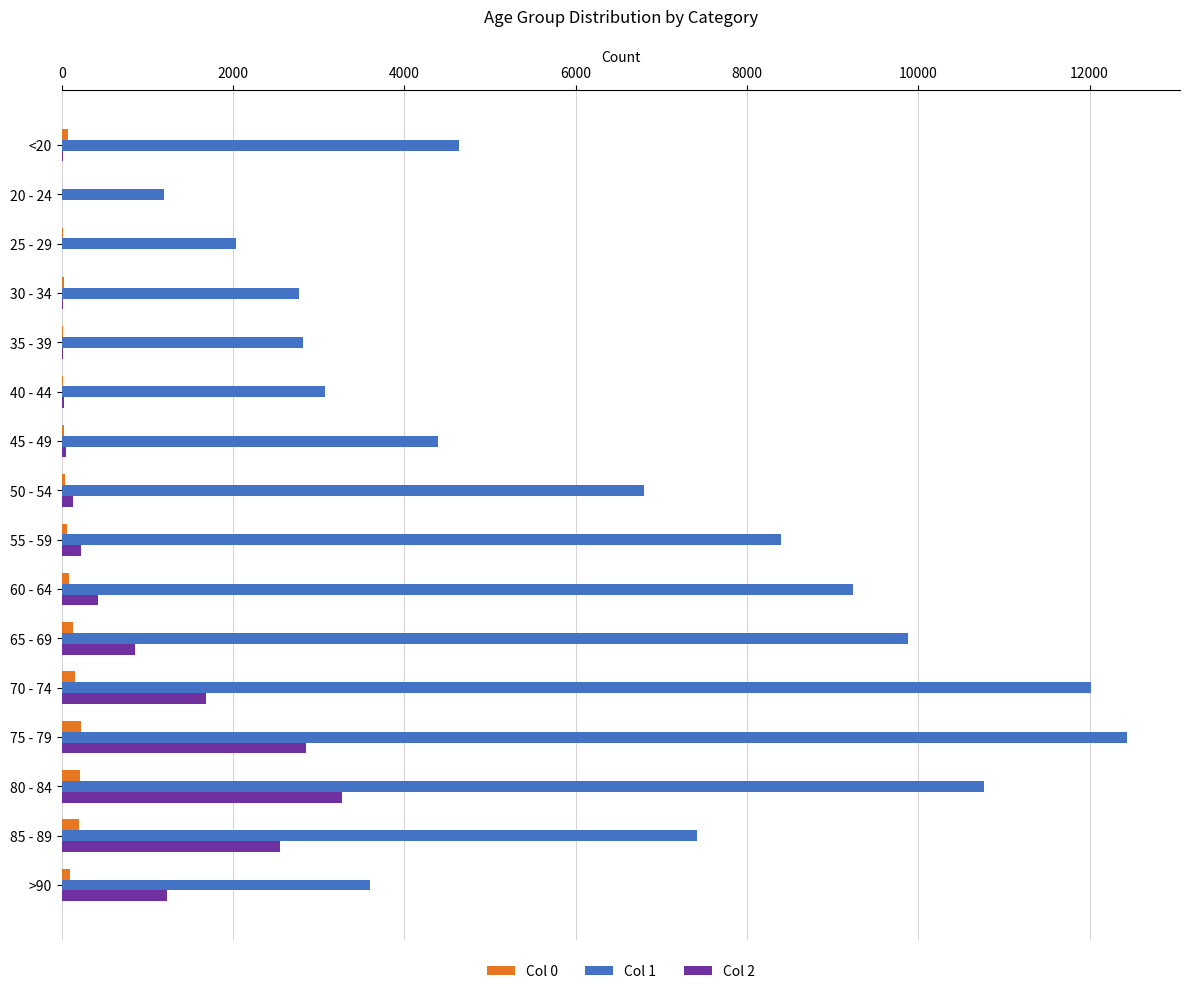

What are all the series names shown in the legend?

Col 0, Col 1, Col 2